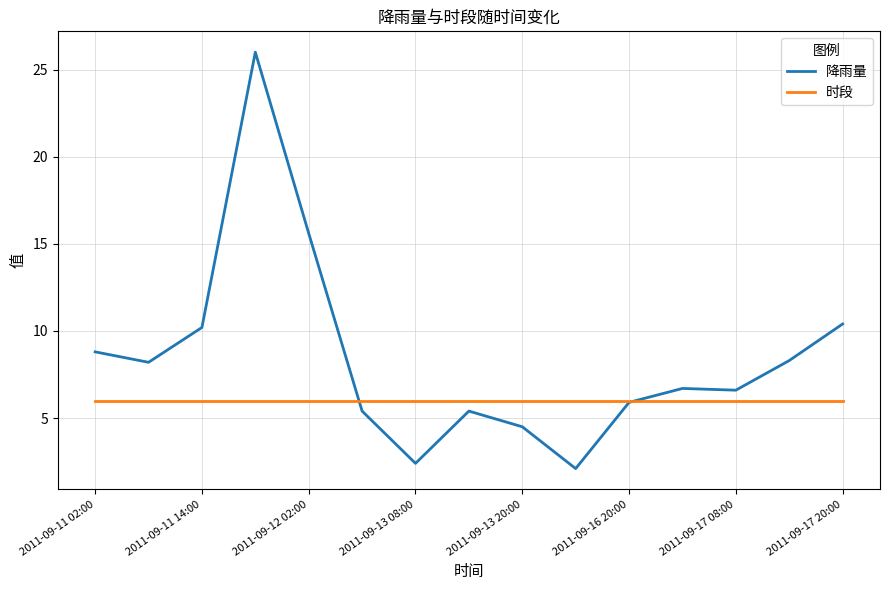

Which series has the largest total across all categories?

降雨量